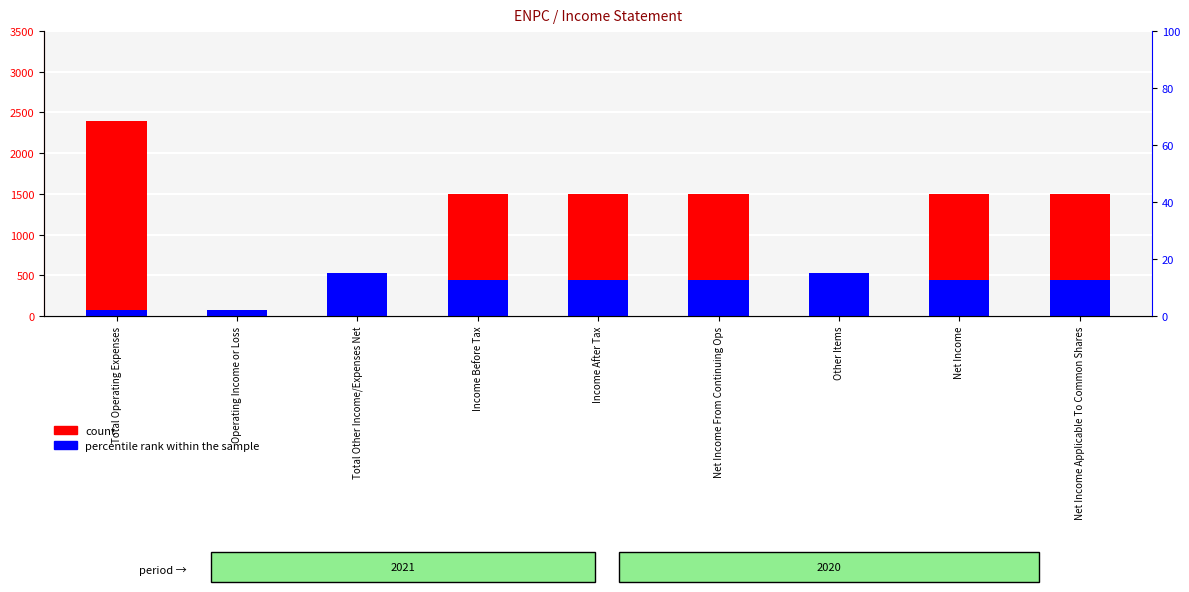

Which category has the highest value across all series?

Total Operating Expenses